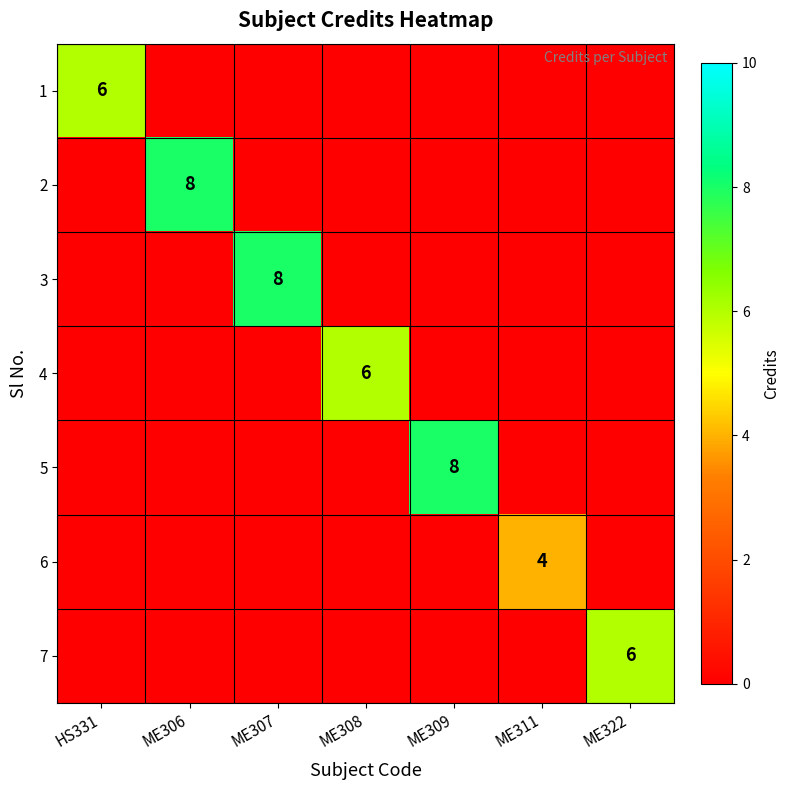

Is the value of 4 at HS331 greater than the value of 7 at ME306?

No